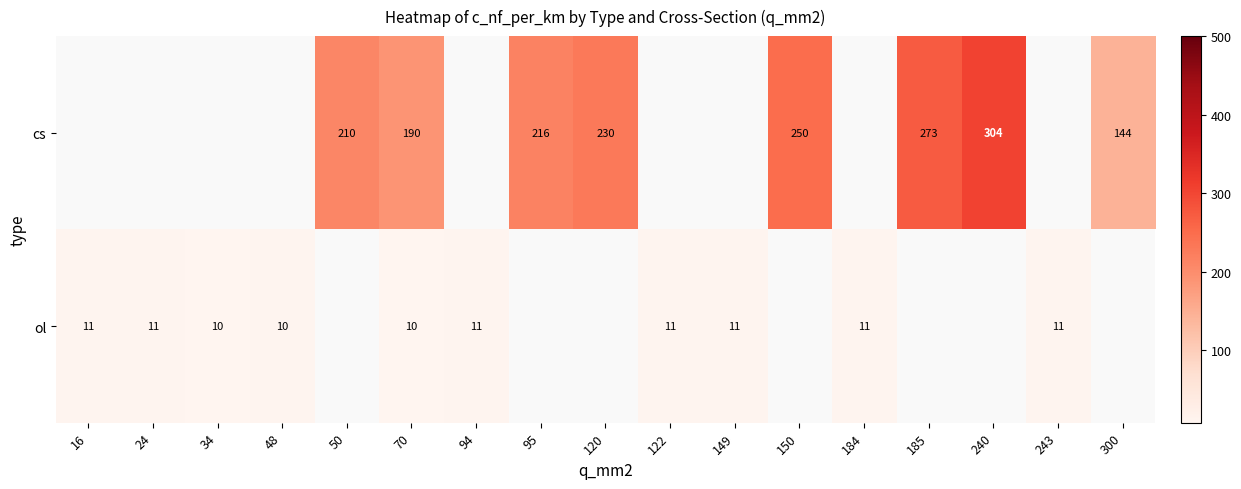

The ol series shows 10 at 34. True or false?

True